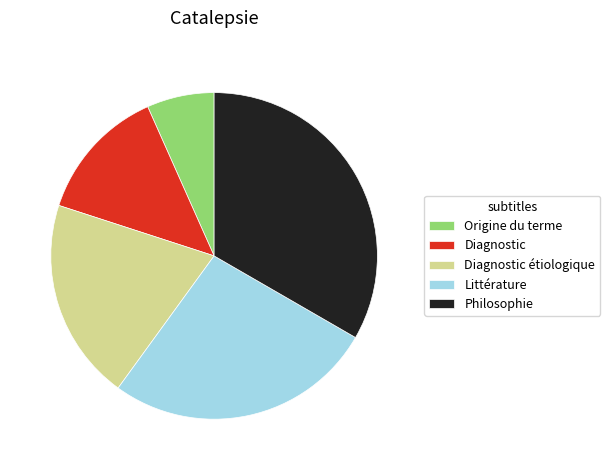

The Philosophie slice represents 28% of the pie. True or false?

False